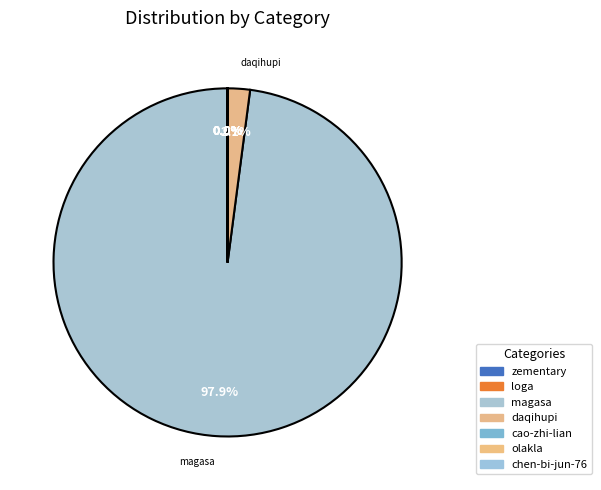

Is there any slice that represents more than half of the pie?

Yes